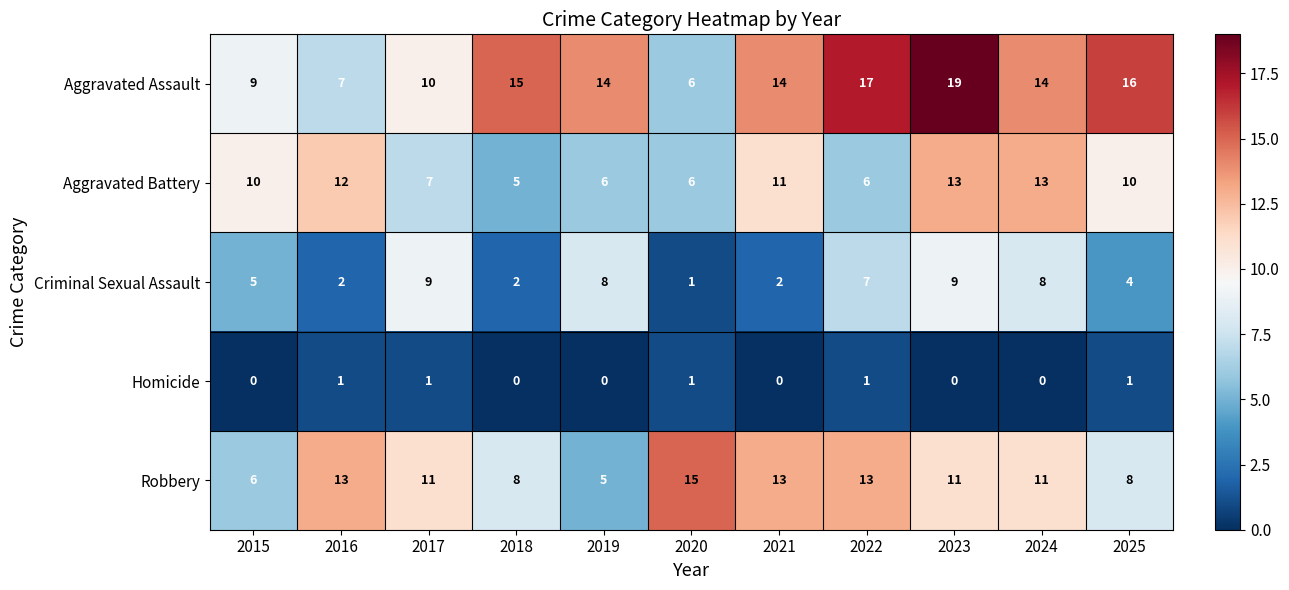

Count the number of data series in this chart.

5